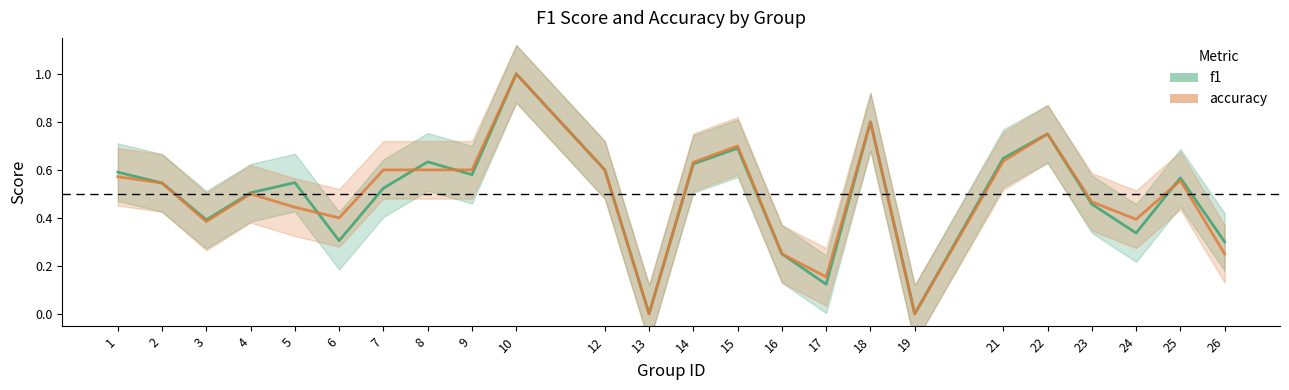

What is the average value of the f1_line series?

0.5